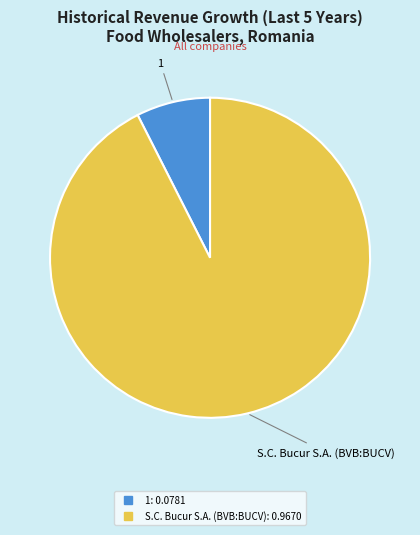

Combined, do 1 and S.C. Bucur S.A. (BVB:BUCV) account for over 50%?

Yes